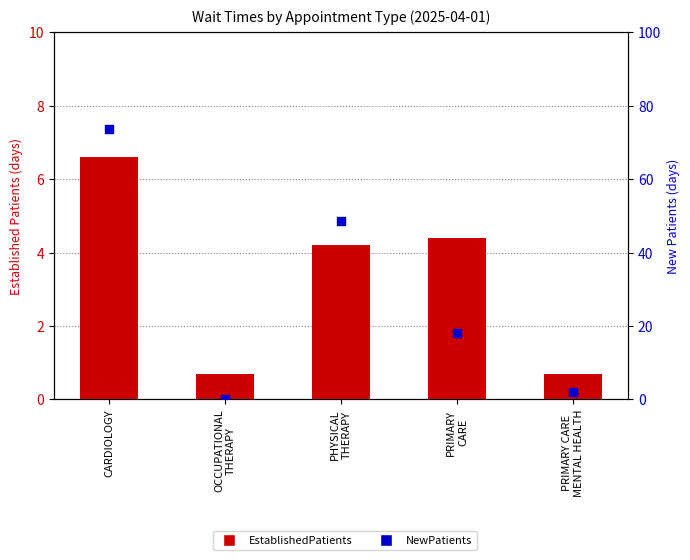

Is the value of NewPatients at PRIMARY CARE
MENTAL HEALTH greater than the value of EstablishedPatients at CARDIOLOGY?

No